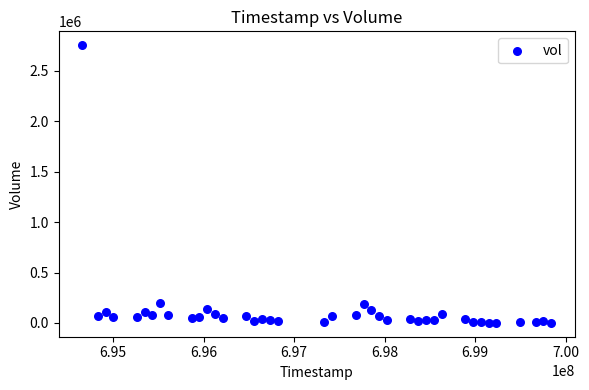

What is the range of X values (max minus min)?

5184000